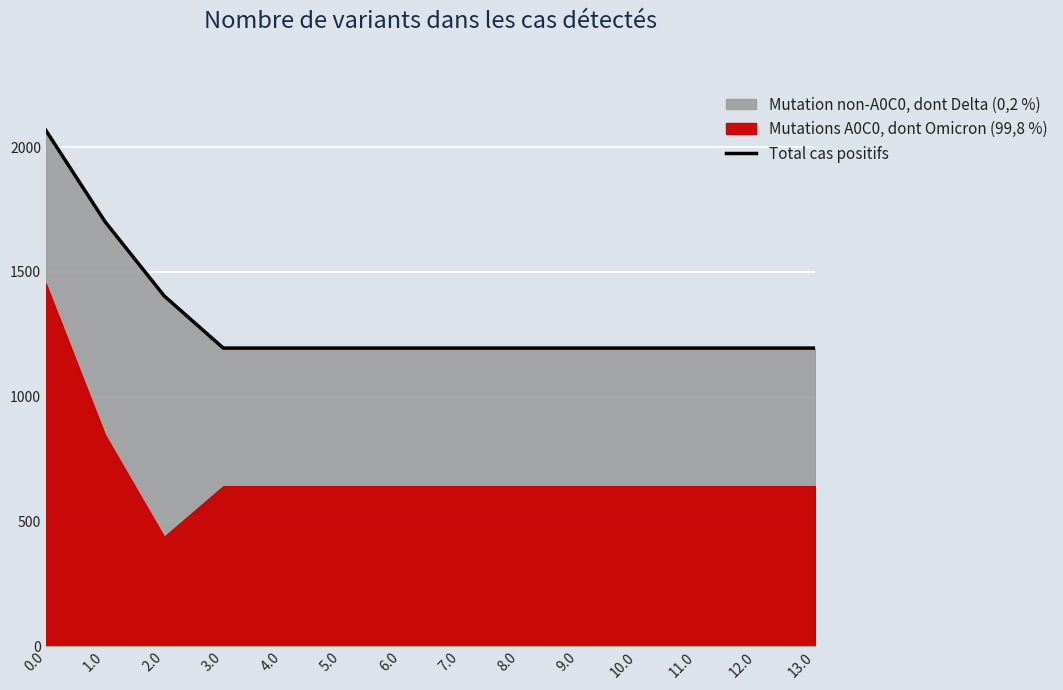

True or false: Total cas positifs has a value of 1212.9 at 0.0.

False